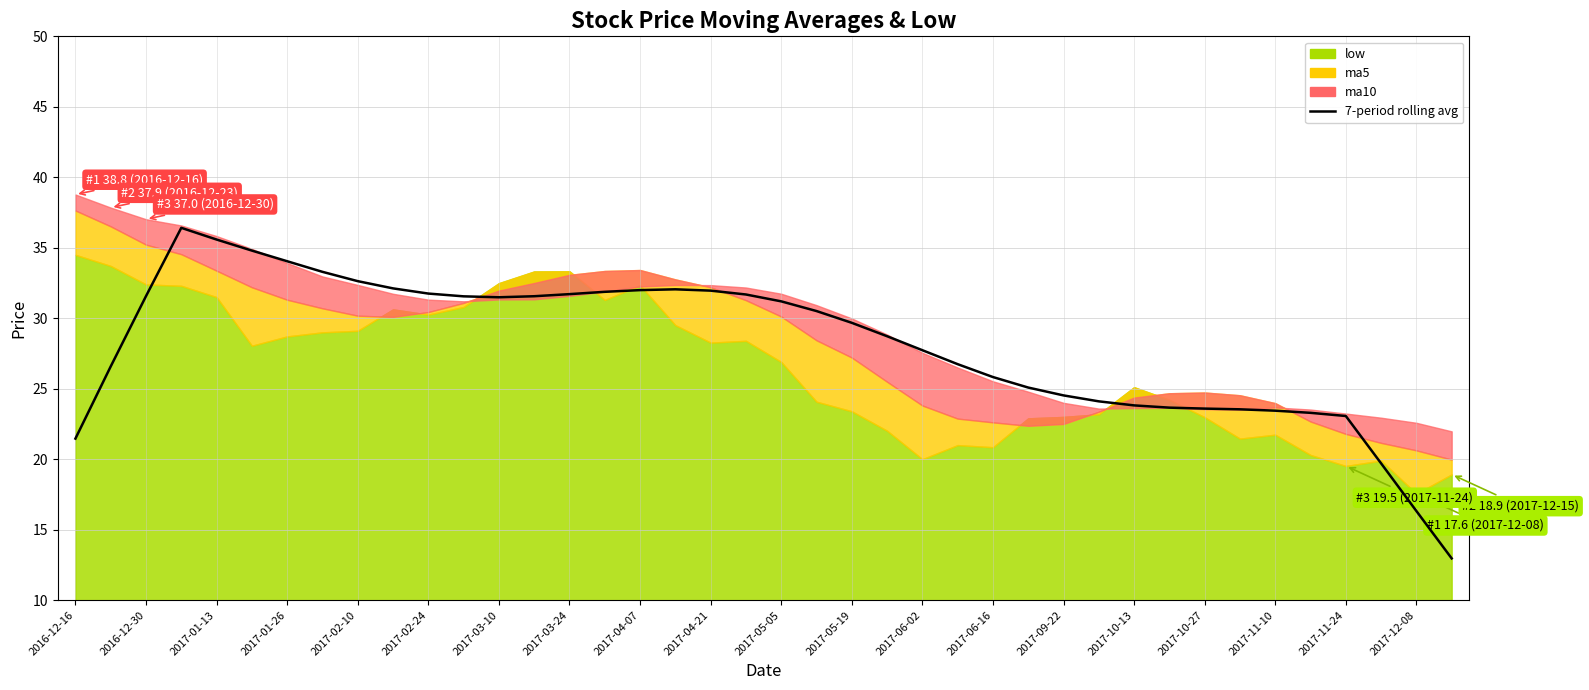

What is the label of the 5th point from the left?

2017-01-13